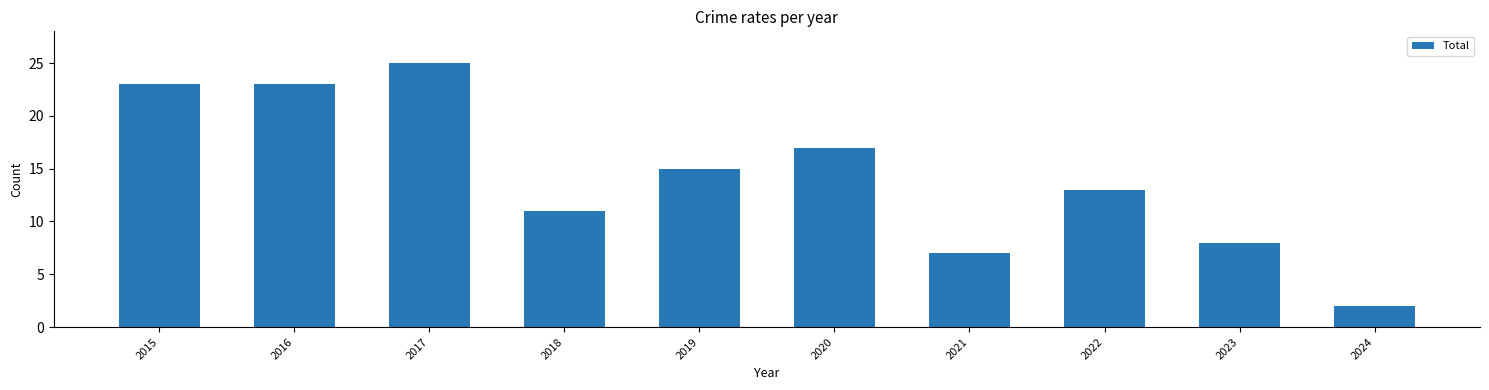

Between 2022 and 2016, which is larger?

2016